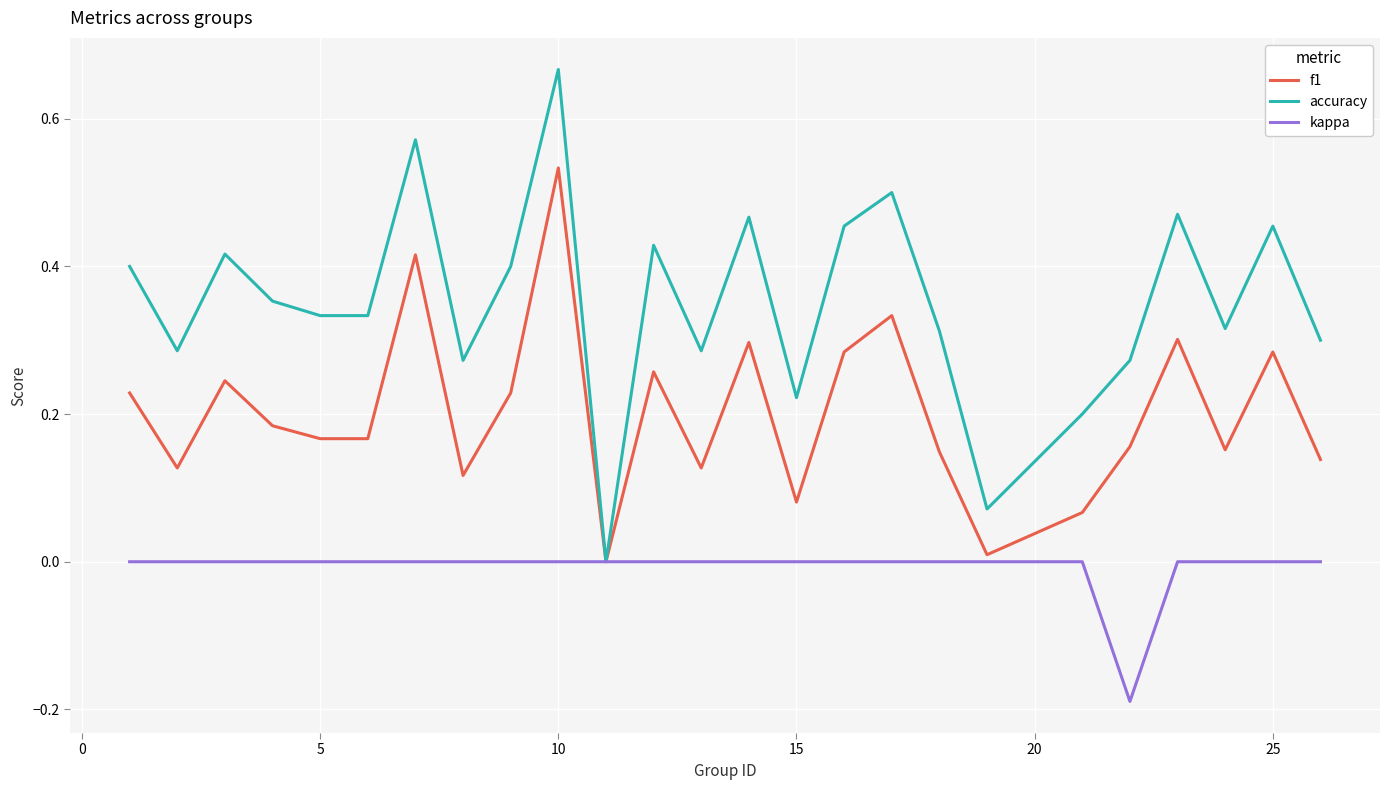

How many series are shown in this chart?

3